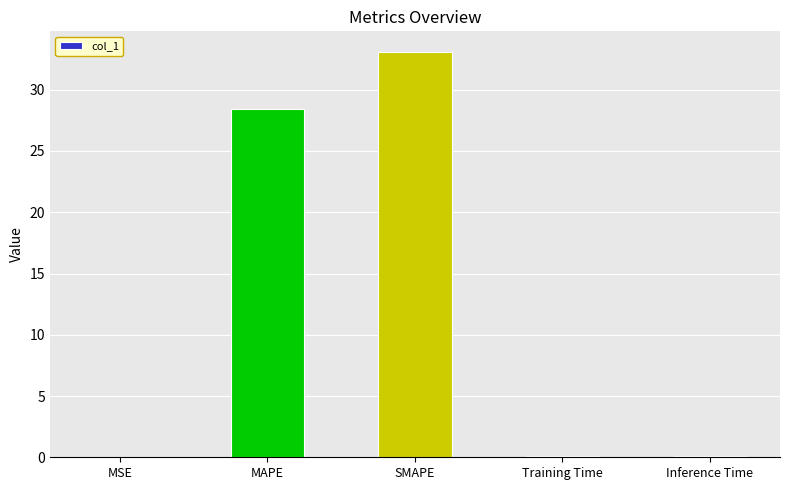

What is the approximate value at MAPE?

28.4